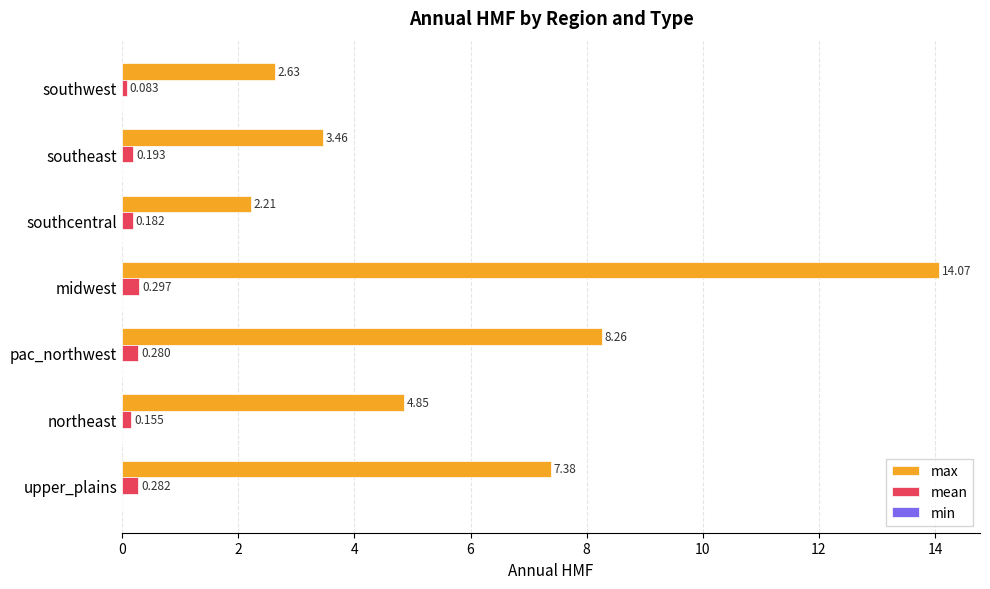

Which series has the largest total across all categories?

max